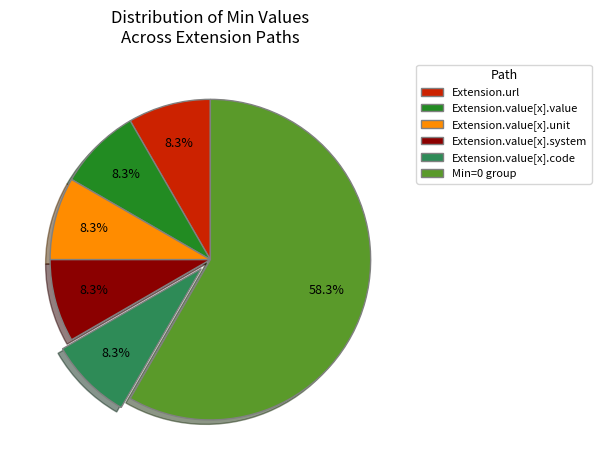

What is the ratio of the value at Extension.value[x].code to the value at Extension.url?

1.0